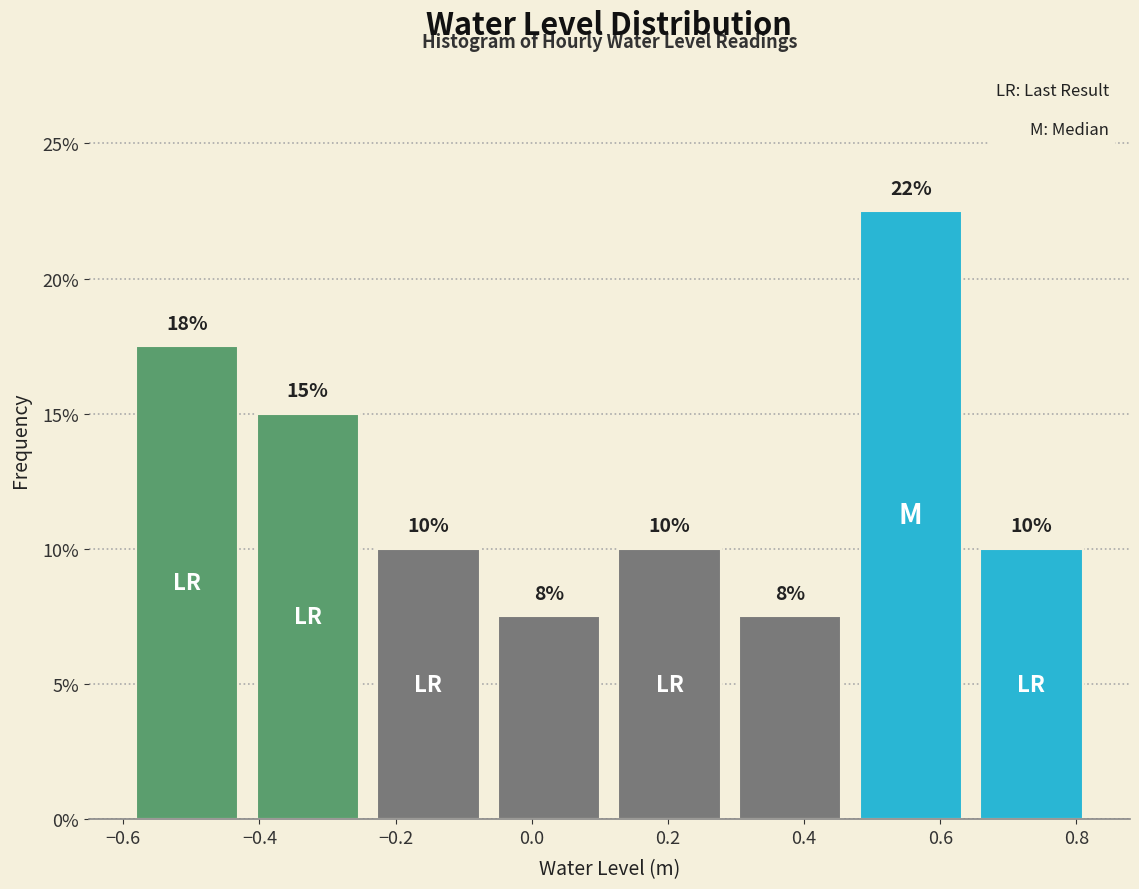

Over which range of the x-axis is the bar tallest?

0.48 to 0.66